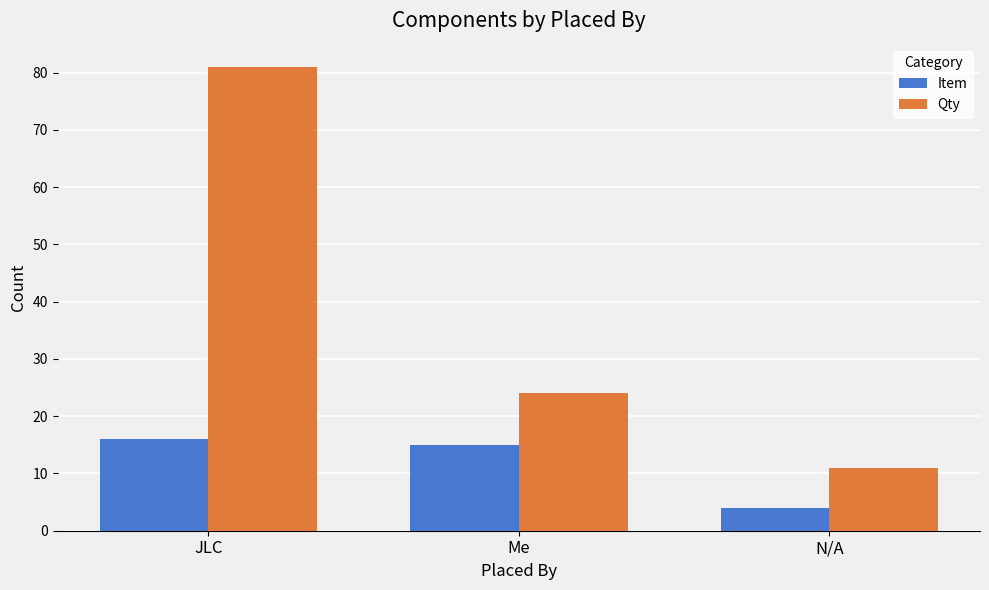

Reading left to right, list all the values displayed in this chart.

Item: 16	15	4
Qty: 81	24	11